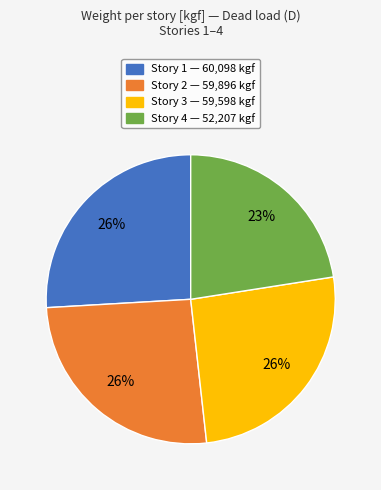

To the nearest percent, what portion does Story 3 represent?

26%